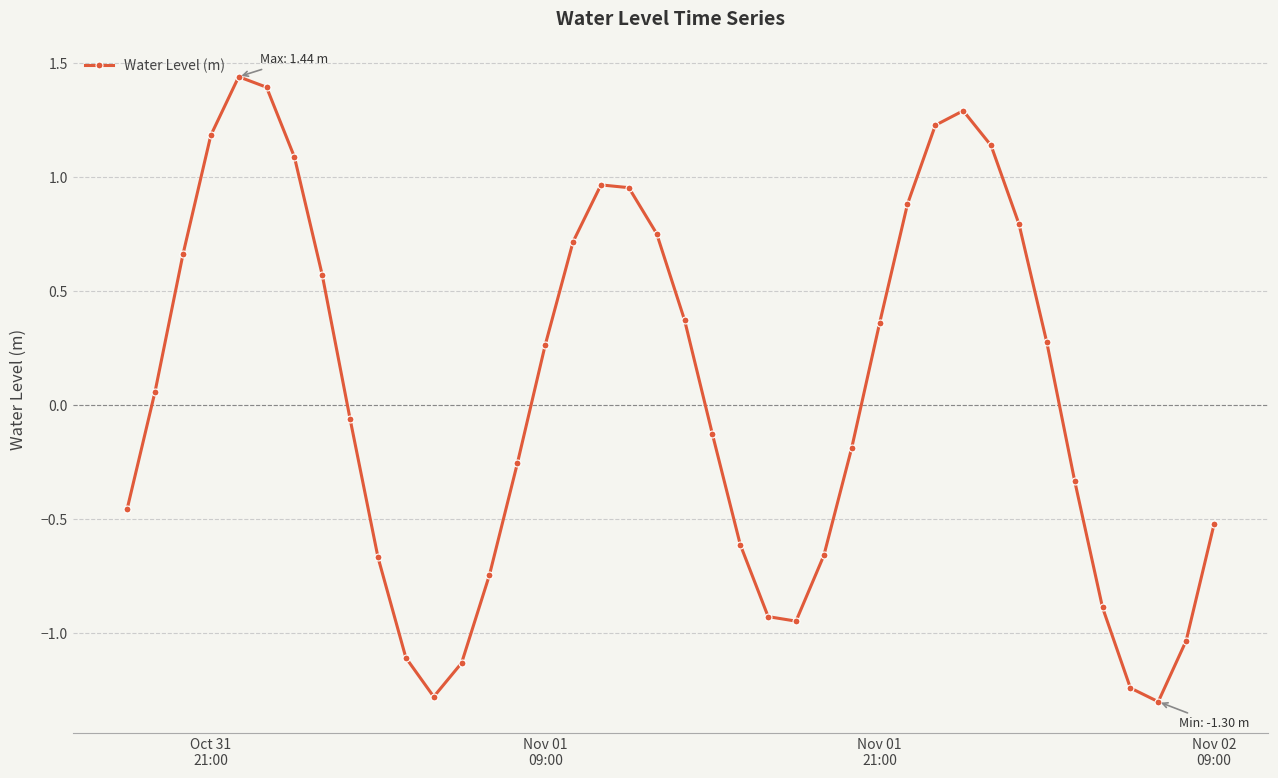

How many interior local valleys (lower than both neighbors) does the data have?

3